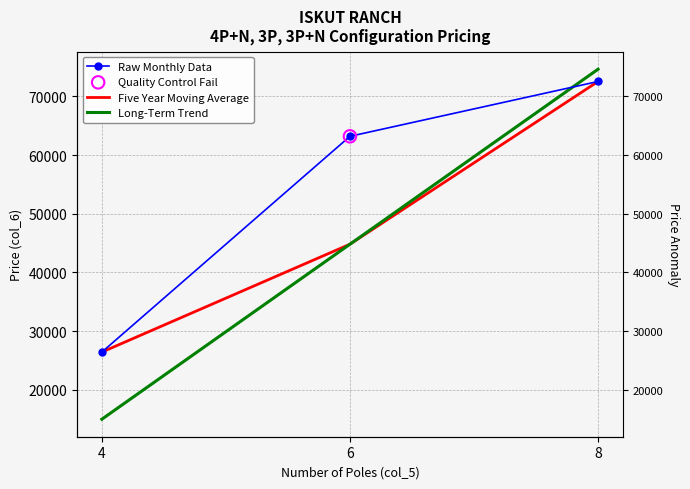

Which series reaches the maximum Y coordinate?

Long-Term Trend